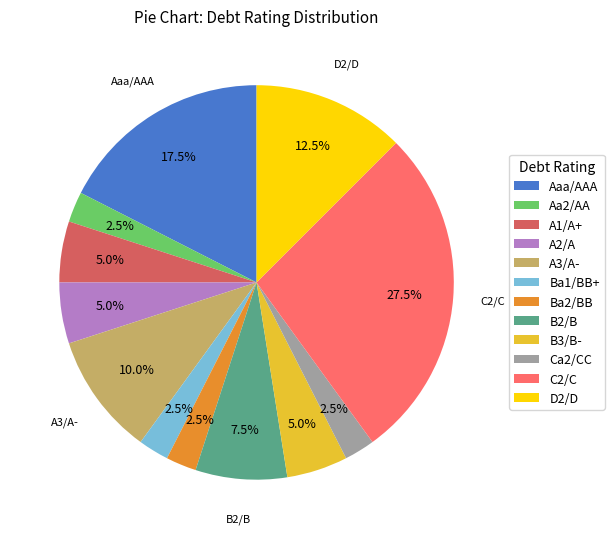

What percentage is NOT represented by A2/A?

95.0%